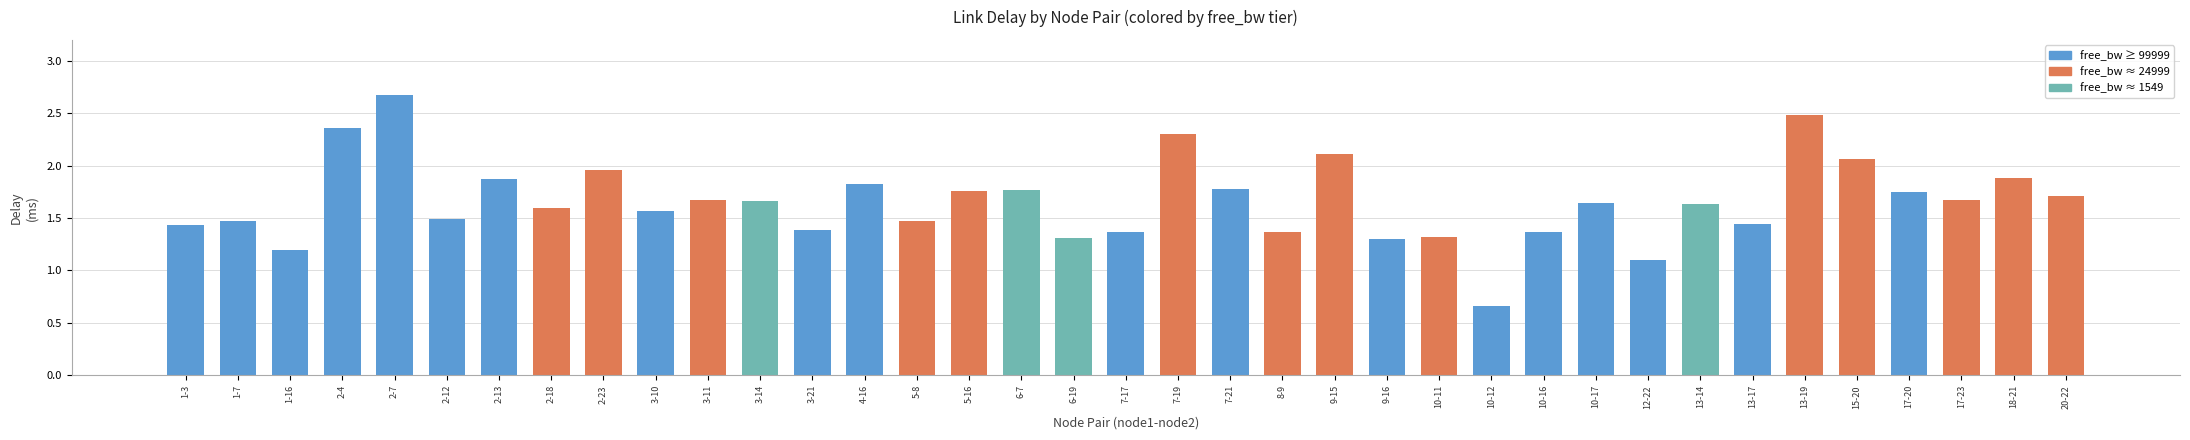

True or false: the data shows 0.5 at 9-16.

False